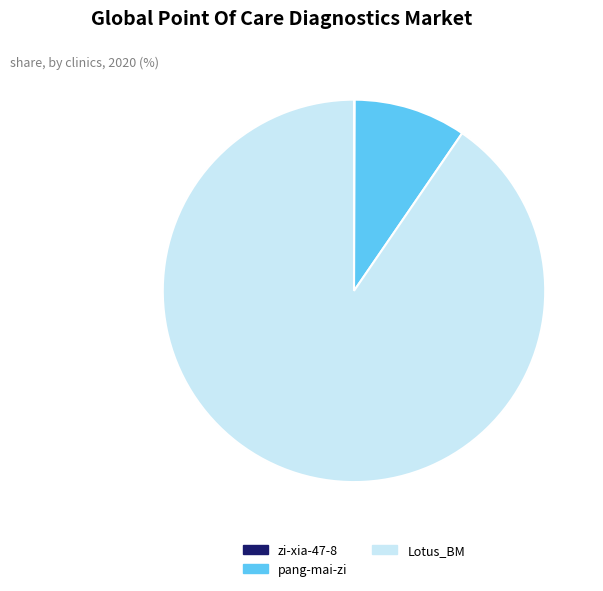

Which has a higher value, pang-mai-zi or Lotus_BM?

Lotus_BM